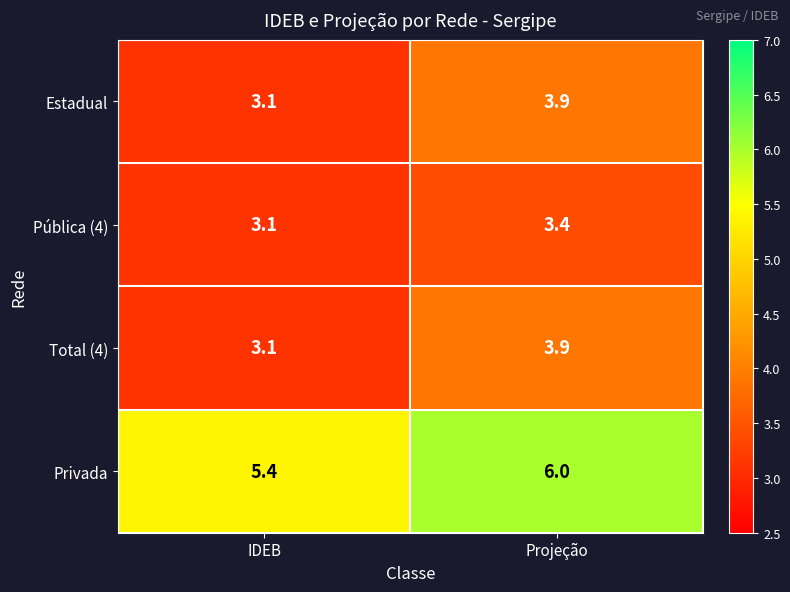

What is the difference between the maximum and minimum values in the Privada series?

0.6